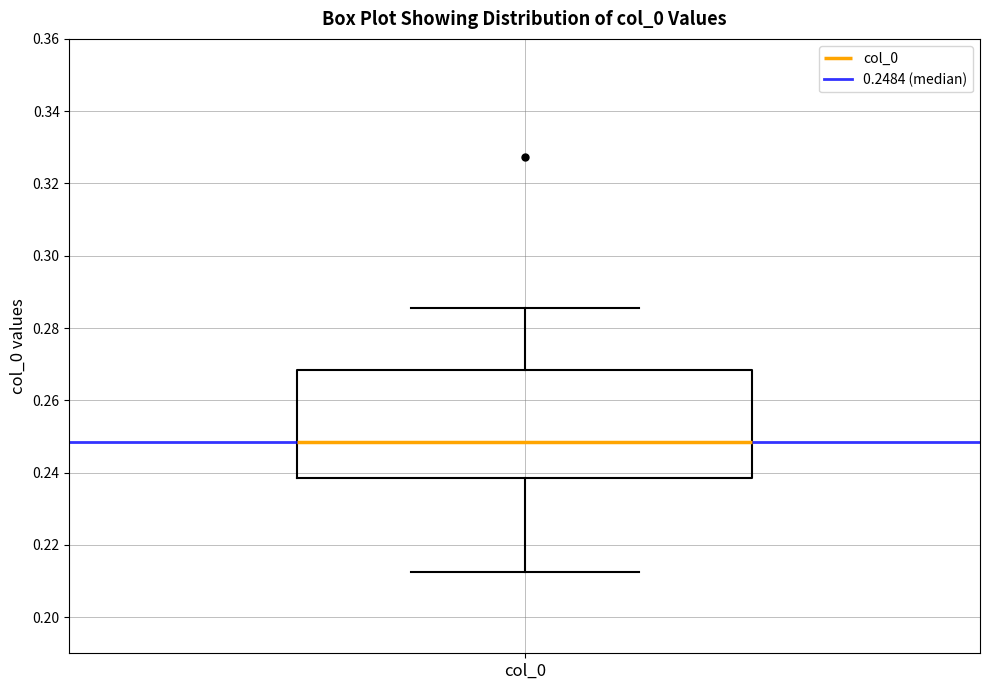

Where does the lower whisker of the box for col_0 end on the y-axis? The values are not printed on the chart, so give them approximately, as read against the axis.

0.212